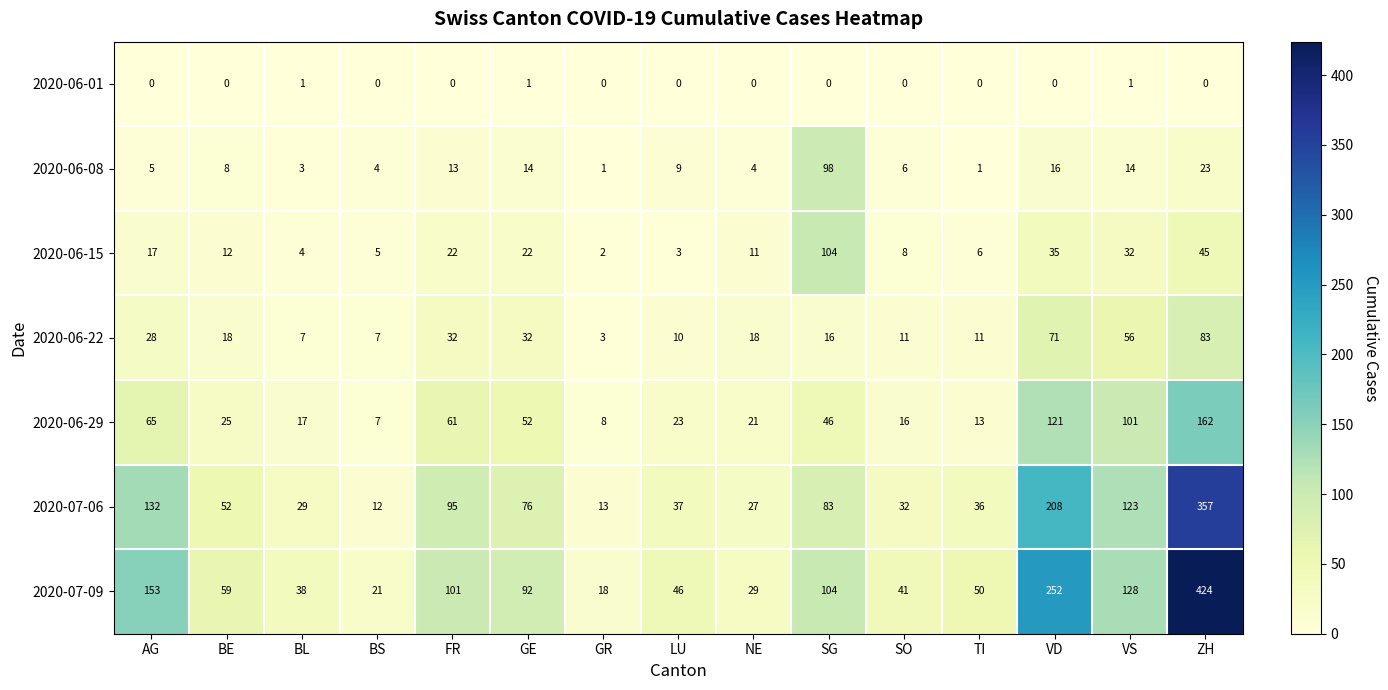

Is it true that 2020-06-01 equals 0 at BS?

True